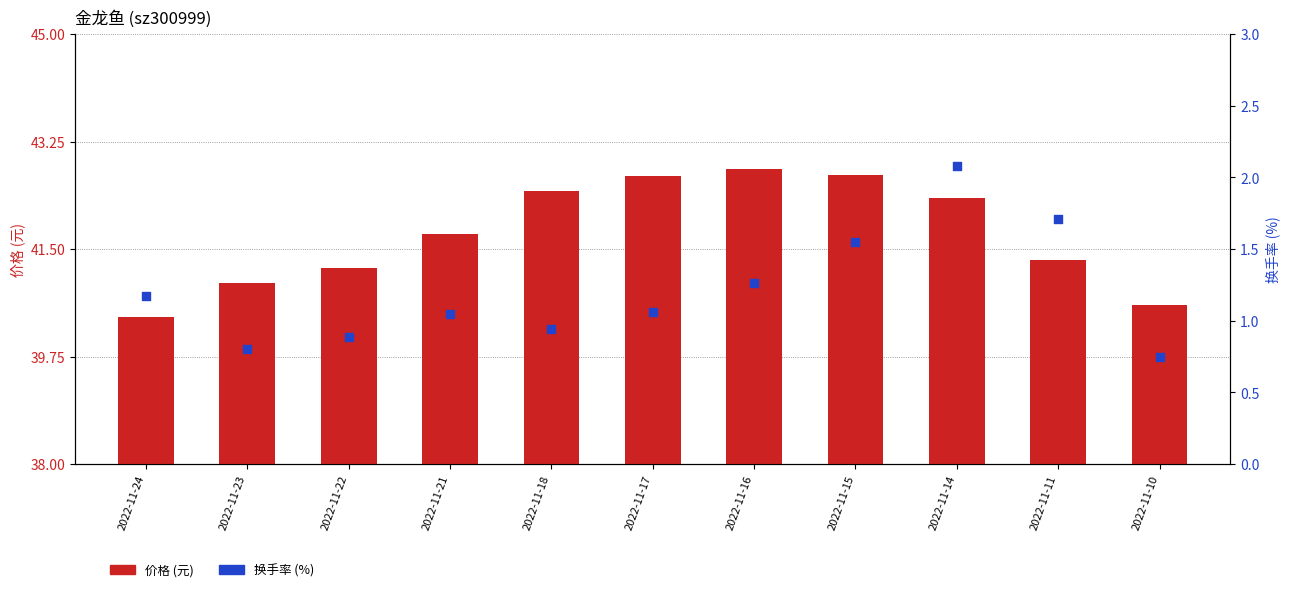

Is the value of 价格 (元) at 2022-11-17 greater than the value of 换手率 (%) at 2022-11-16?

Yes